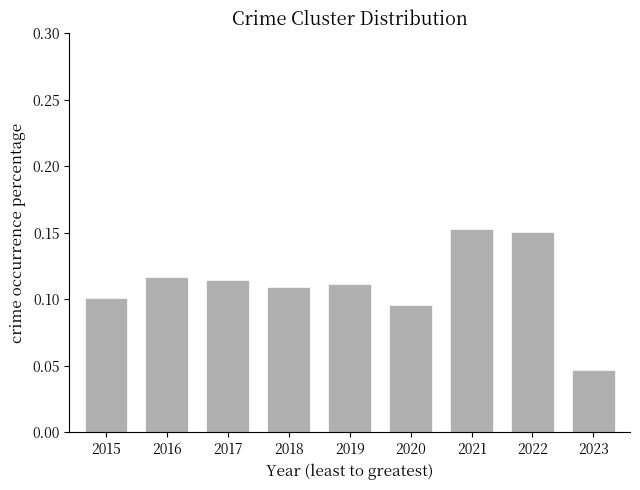

Which category has the lowest value across all series?

2023